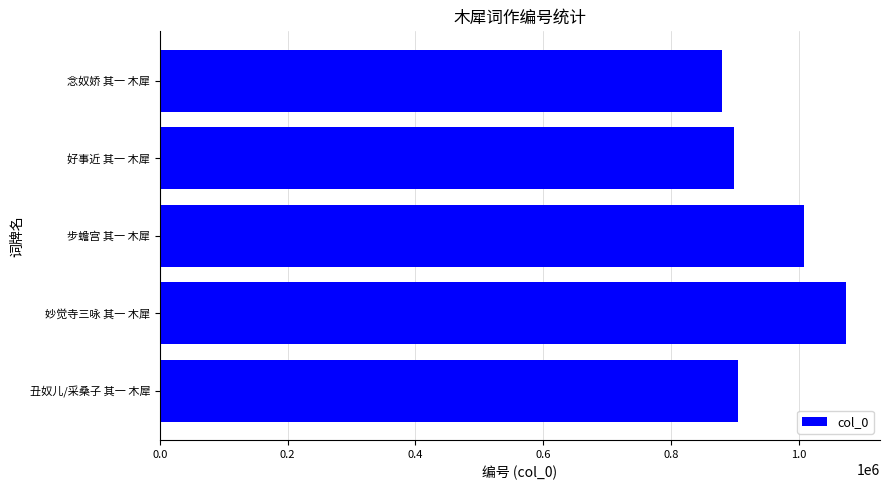

What is the value of the 3rd bar from the top?

1007814